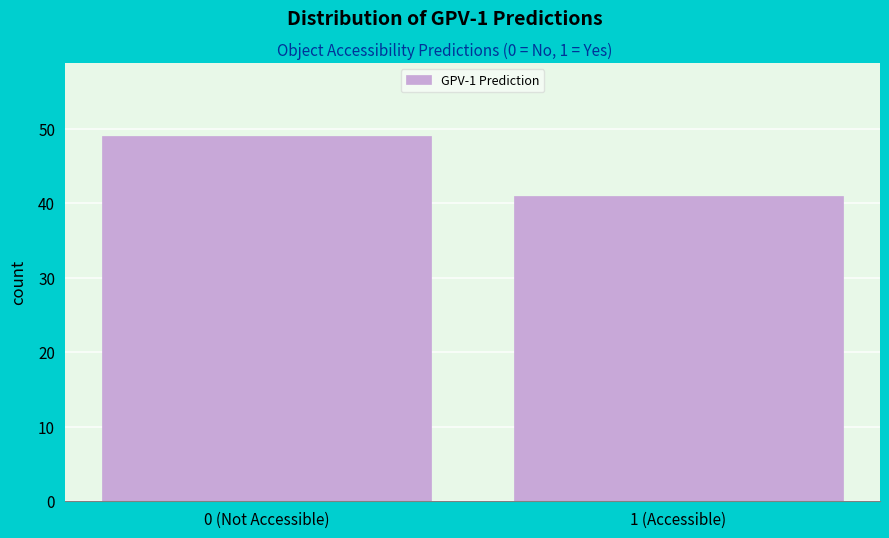

Reading left to right, what are all the values shown in this chart?

0 (Not Accessible)=49	1 (Accessible)=41